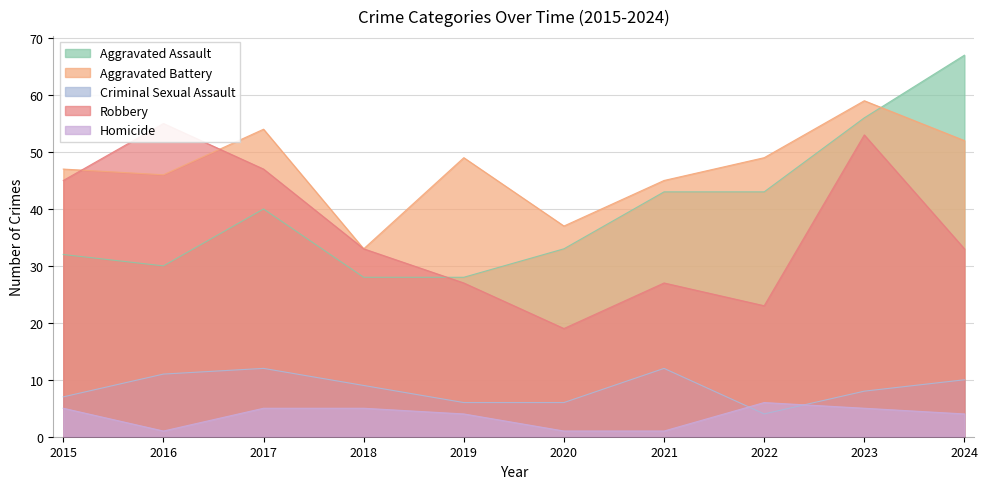

In Criminal Sexual Assault, how many points are higher than both neighbors (excluding endpoints)?

2